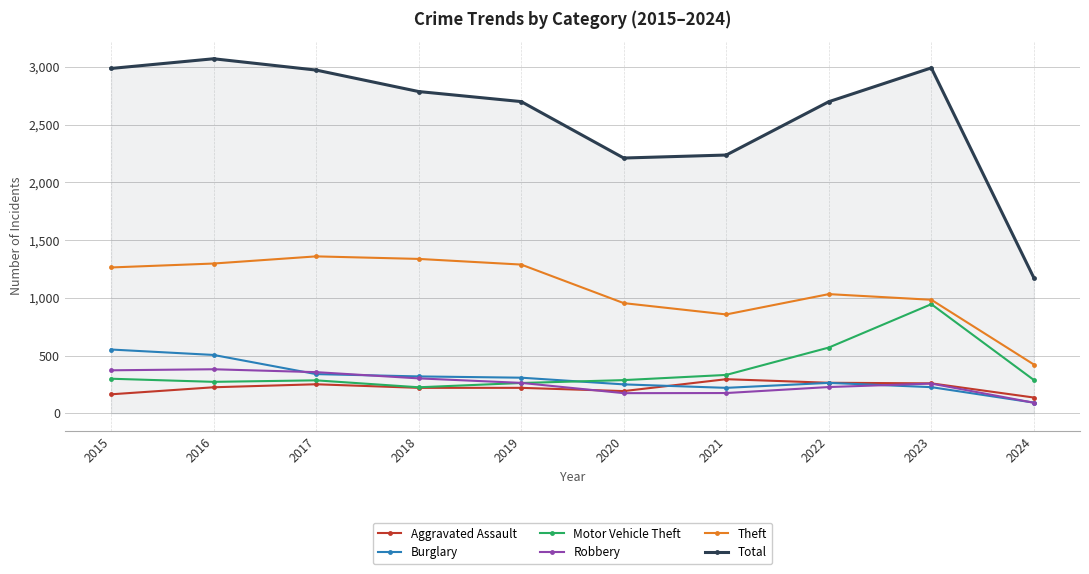

Does the chart display data point markers on the line(s)?

Yes